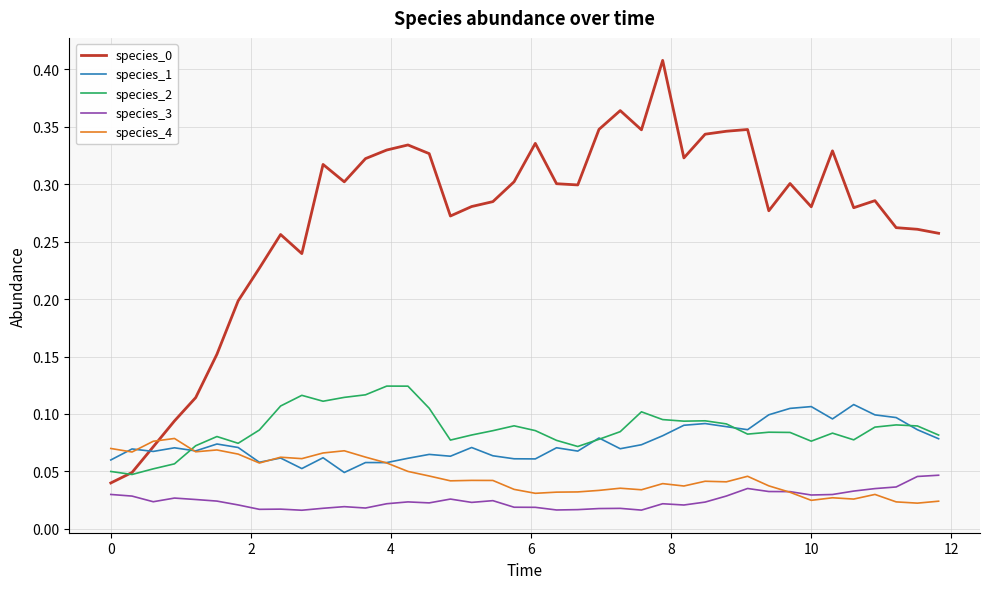

What is the sum of all species_3 values?

1.0